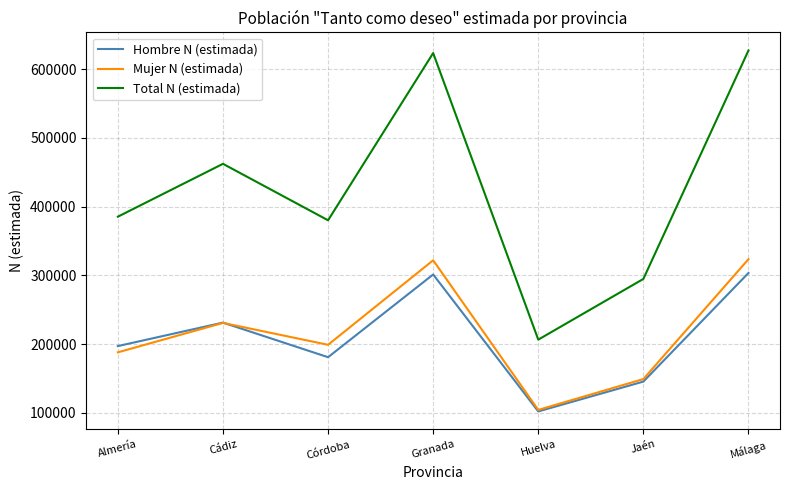

Which series changed the most between Almería and Granada?

Total N (estimada)